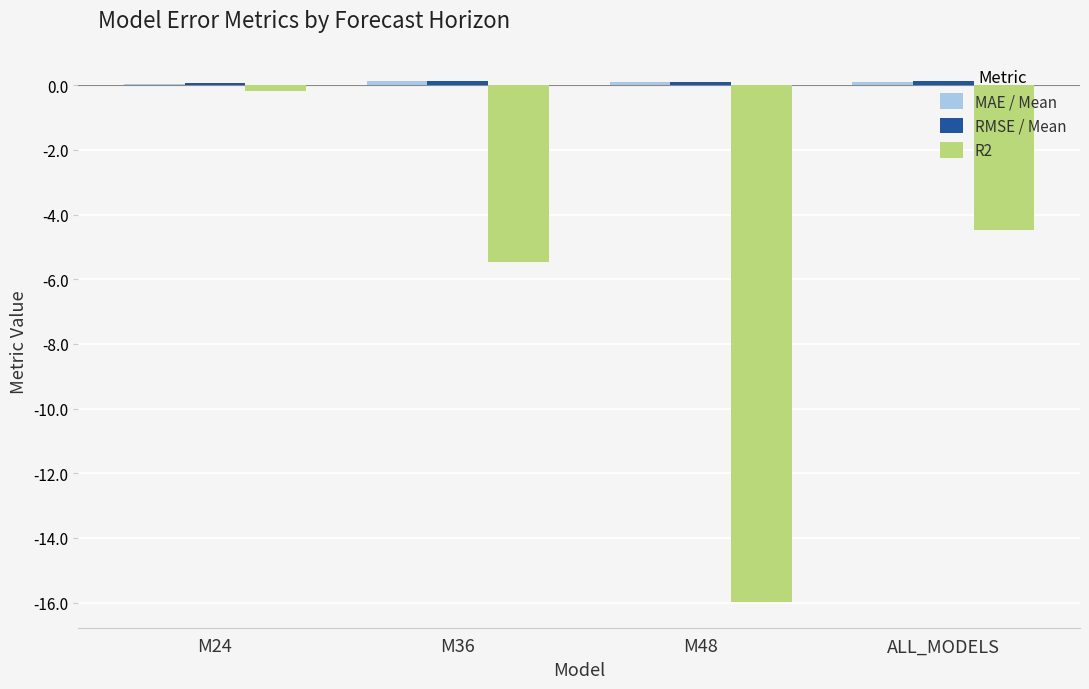

Is it true that R2 equals -8.3 at M36?

False